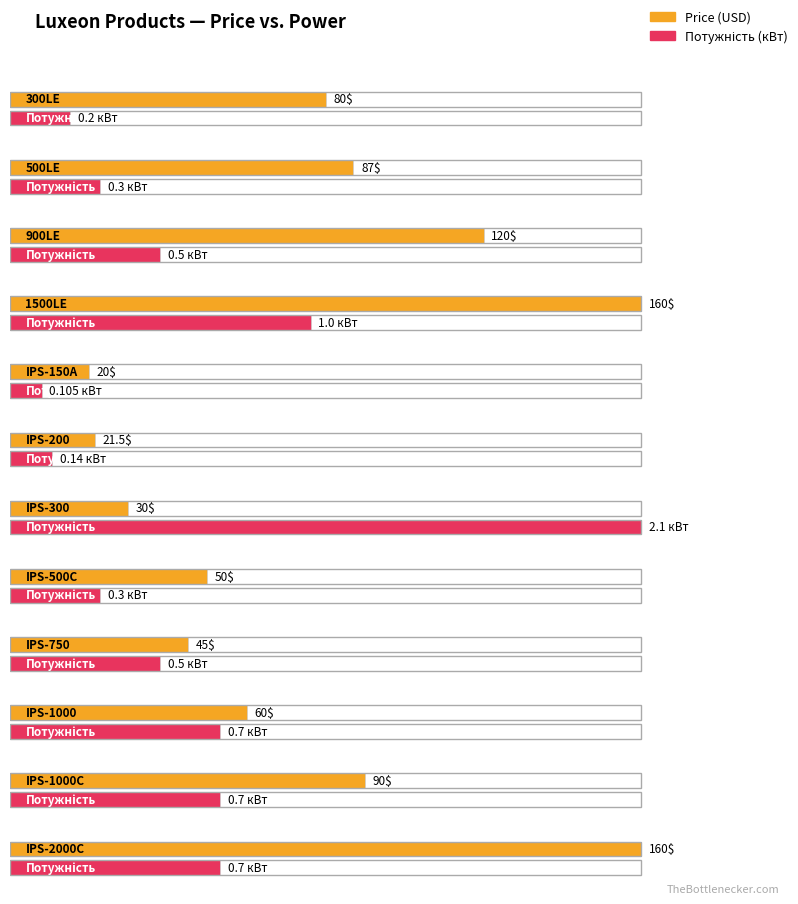

Rank the series by their maximum value, from highest to lowest.

Price, Потужність